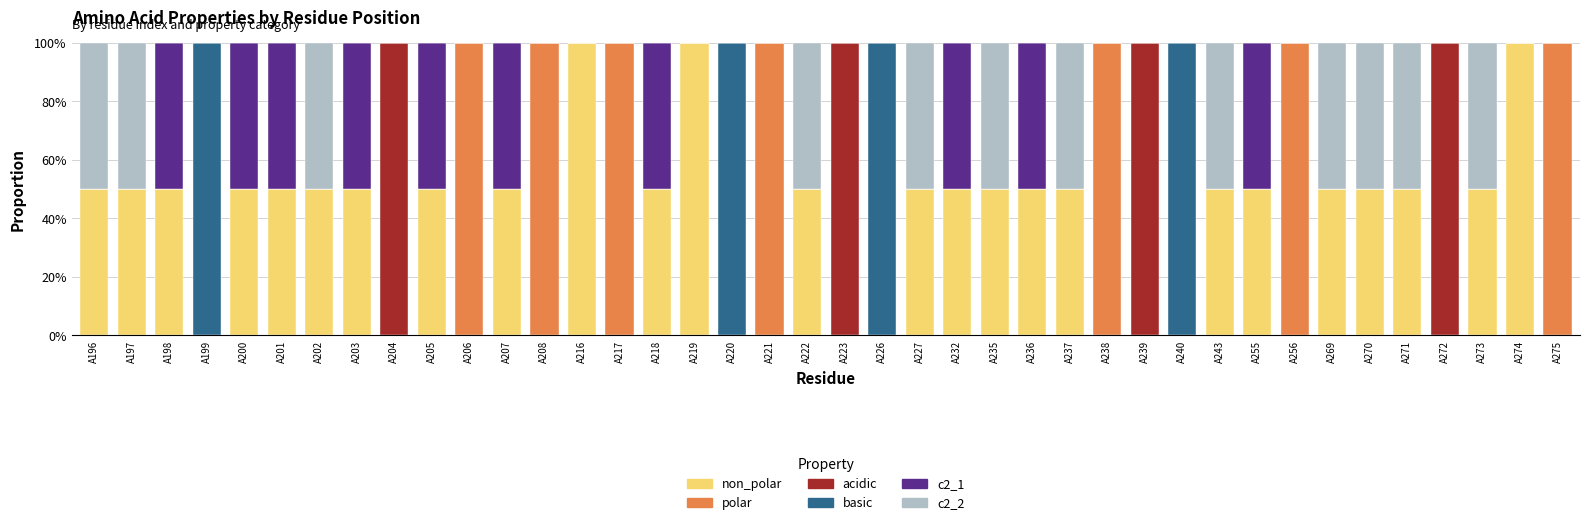

What is the total value across all series at A196?

100